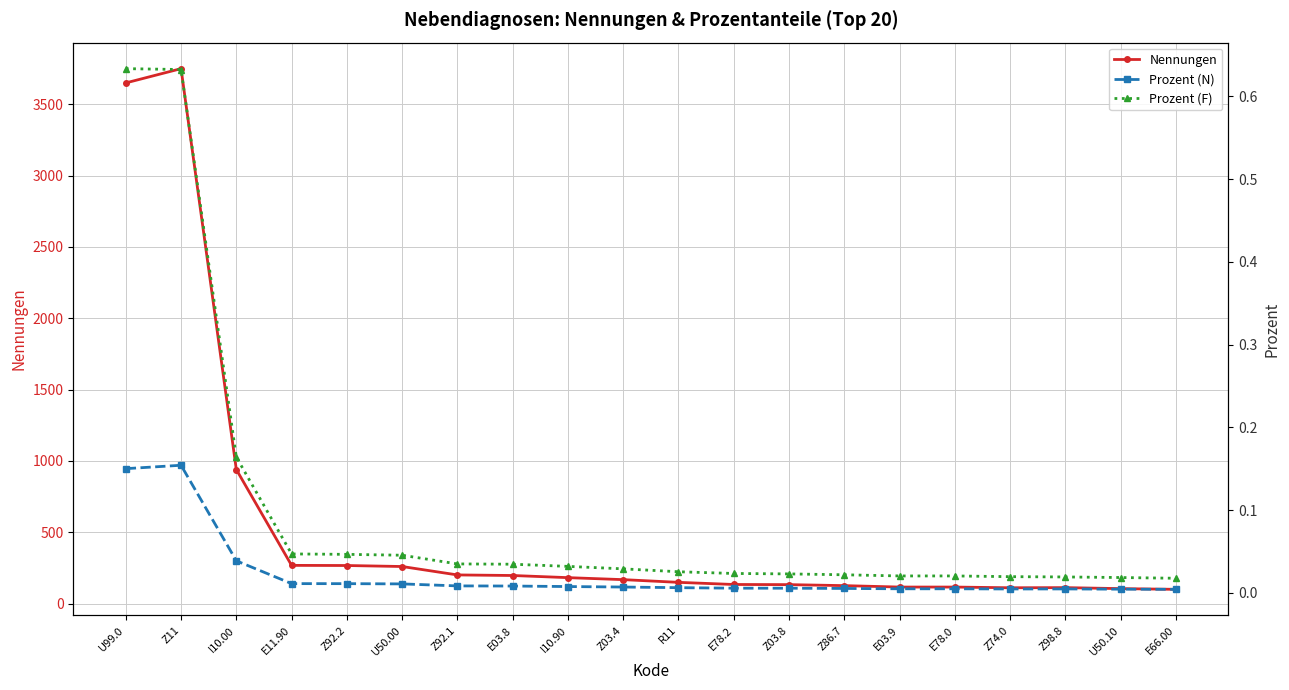

What is the sum of all Prozent (F) values?

1.9